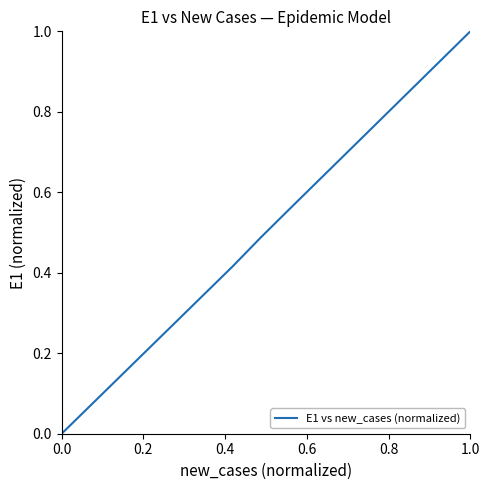

What is the maximum value shown in the chart?

1.0